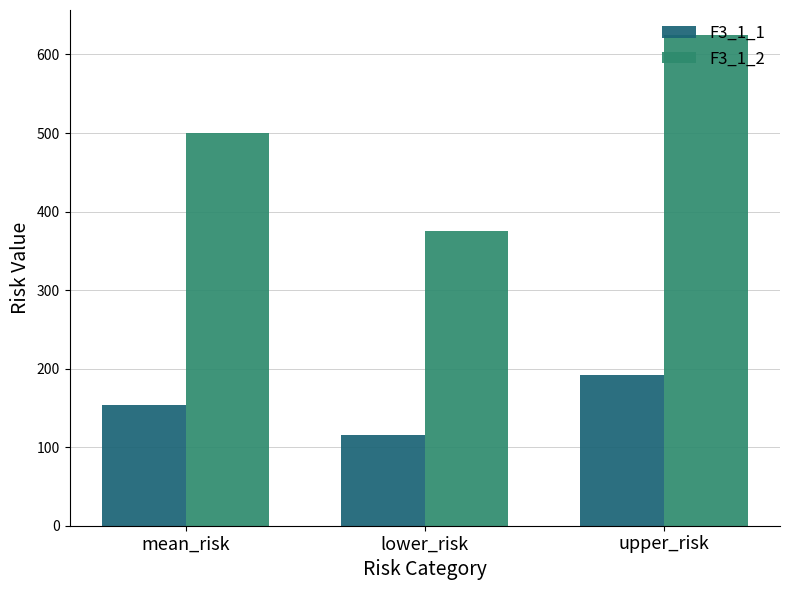

At which category does the chart reach its peak across all series?

upper_risk